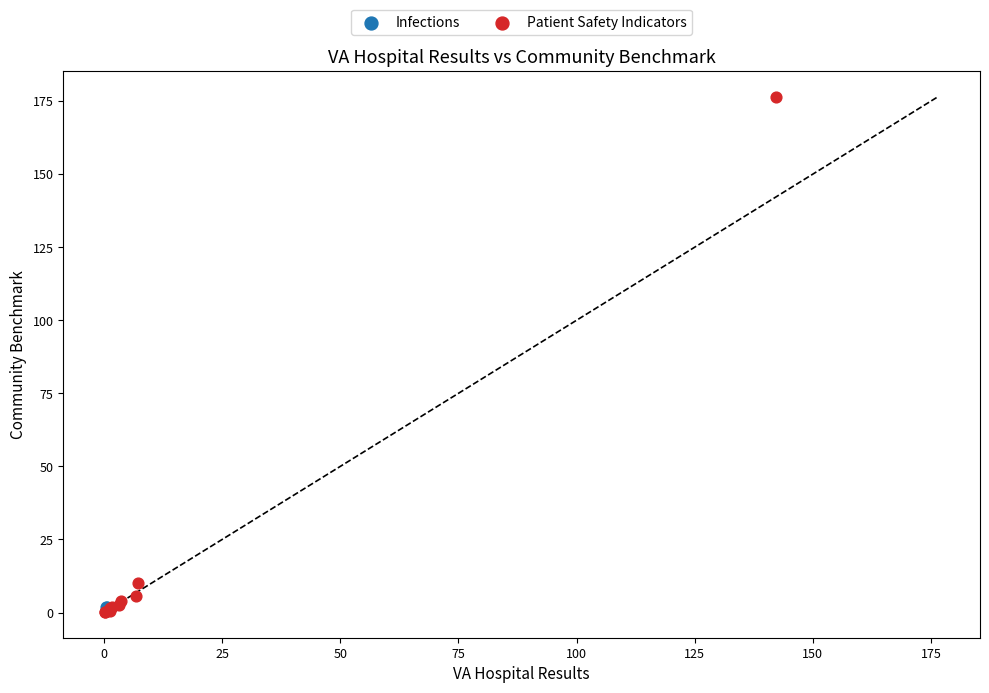

What are all the series names shown in the legend?

Infections, Patient Safety Indicators